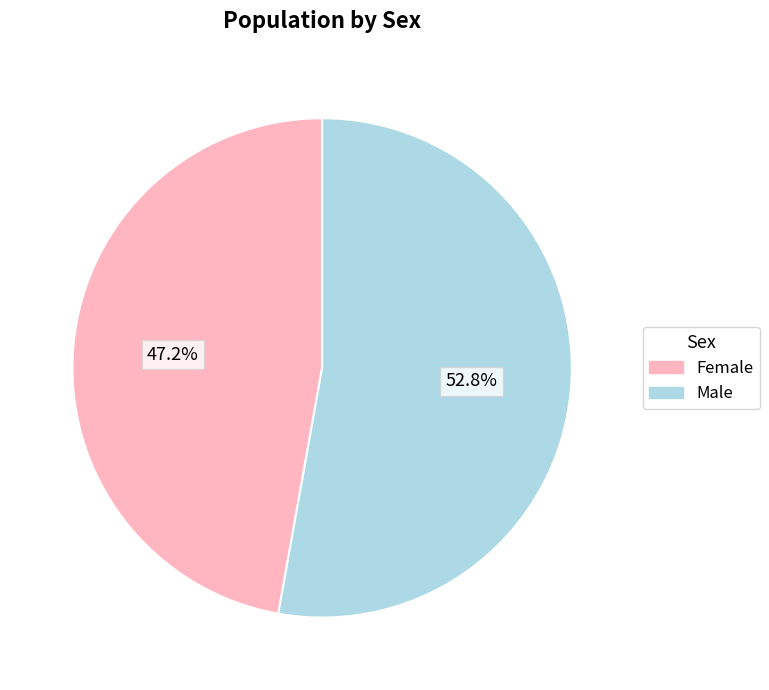

To the nearest percent, what percentage of the pie is Male?

53%